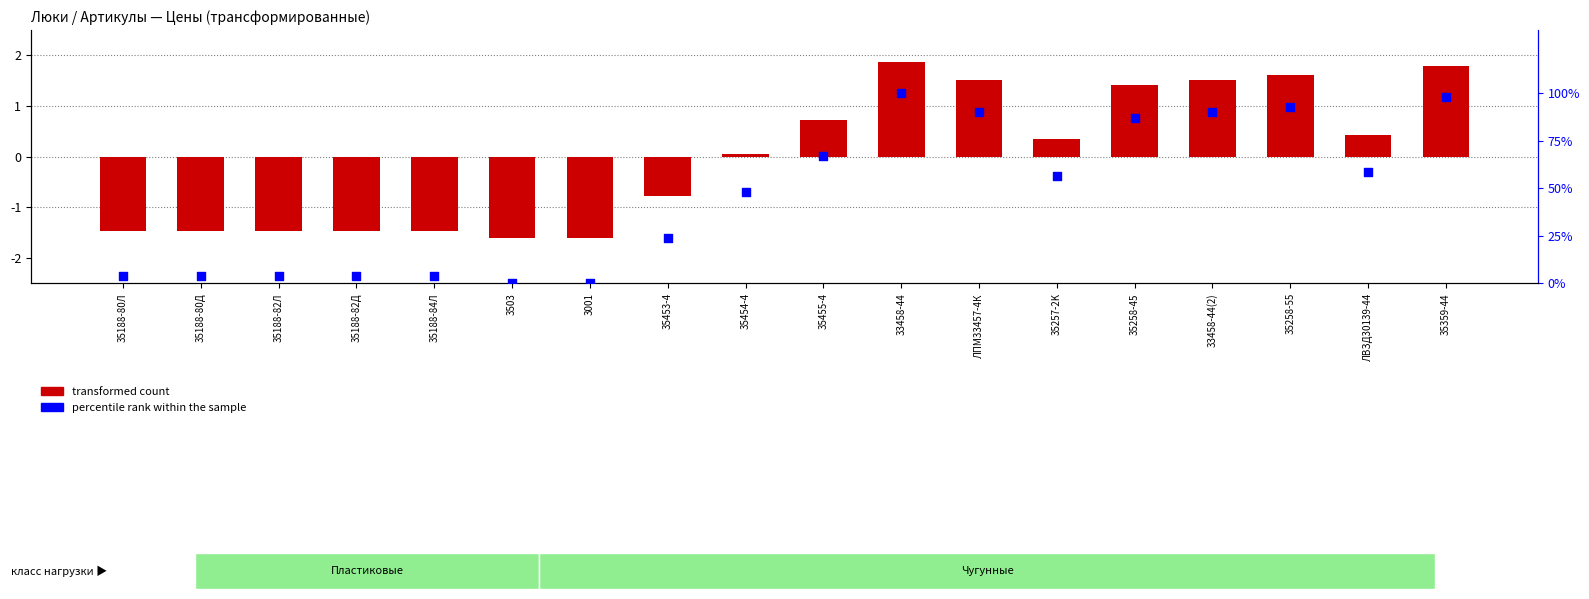

Which series reaches the minimum Y coordinate?

transformed count